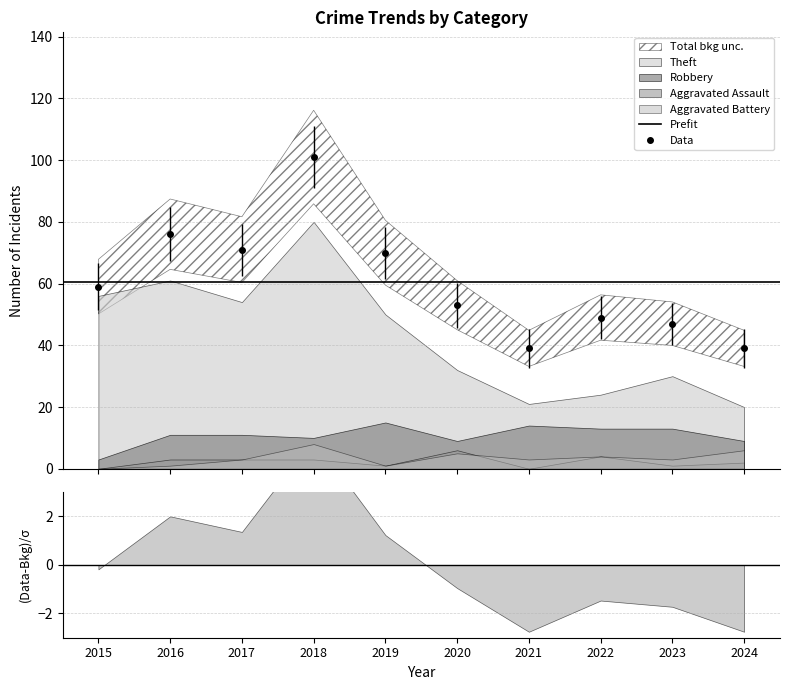

List the labels in order of Robbery value, largest first.

2019, 2021, 2022, 2023, 2016, 2017, 2018, 2020, 2024, 2015